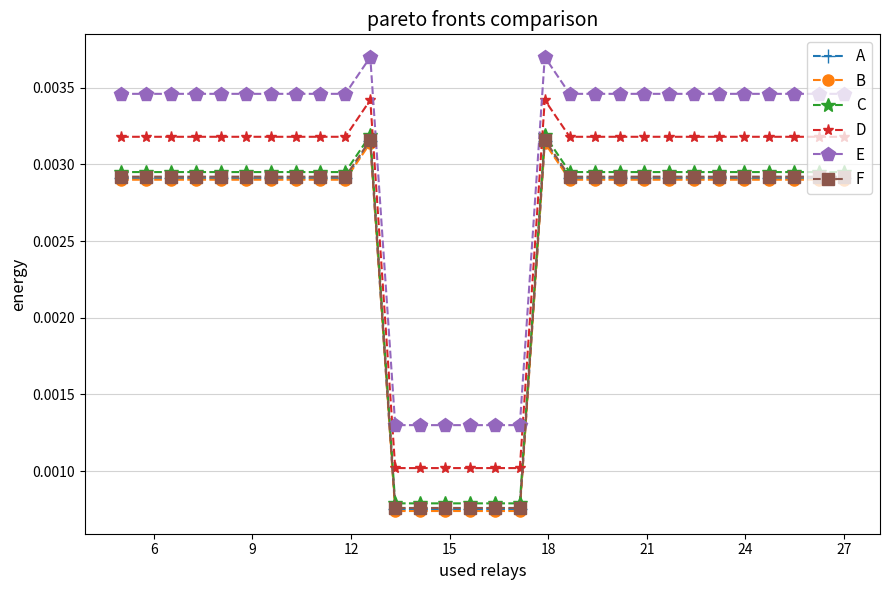

At how many categories does at least one series exceed 0?

30